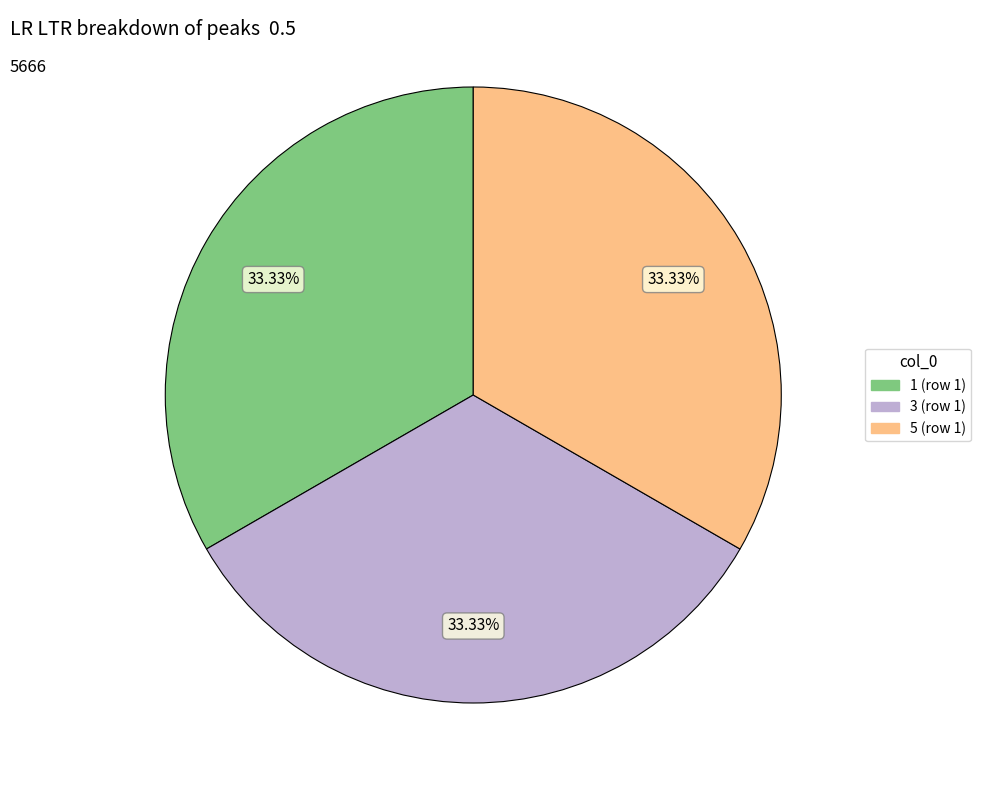

Does any single category account for the majority?

No